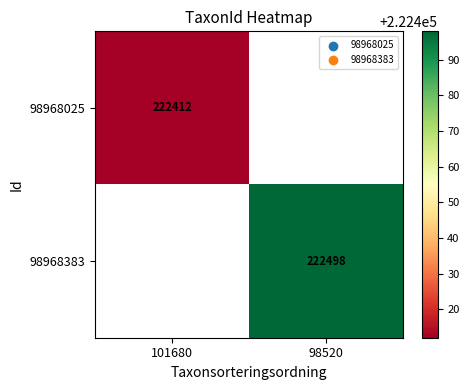

The 98968025 series shows 222412 at 101680. True or false?

True